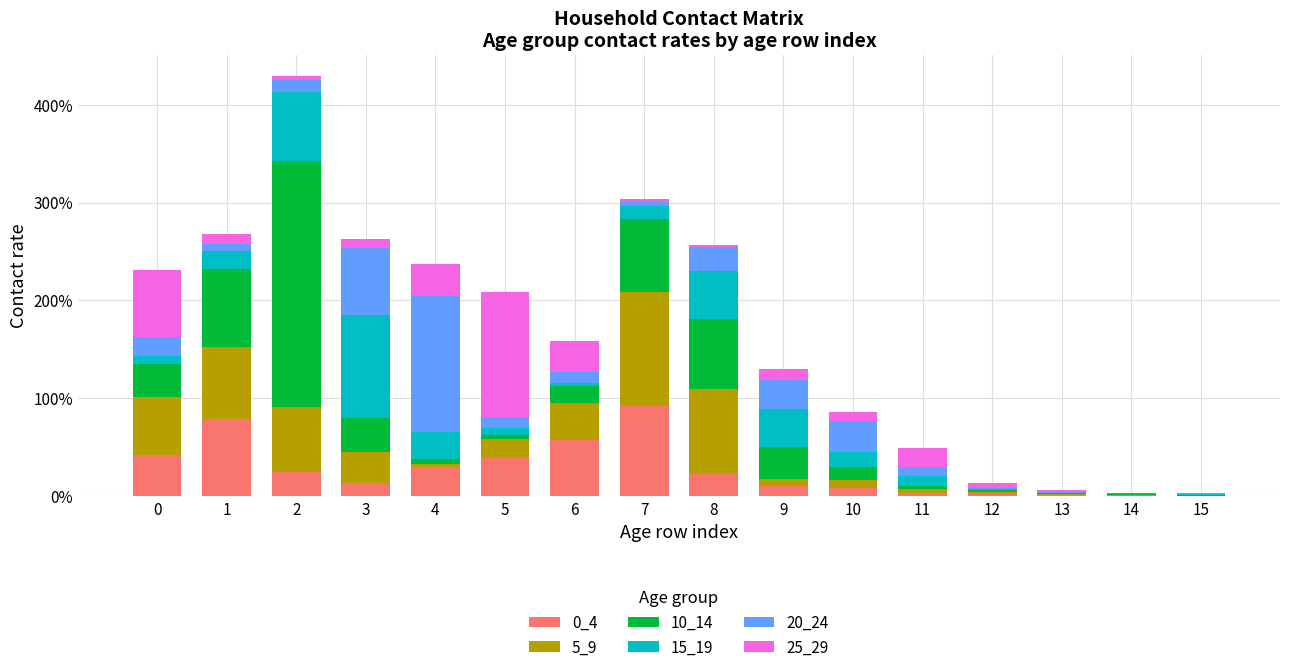

Does the chart contain stacked bars?

Yes